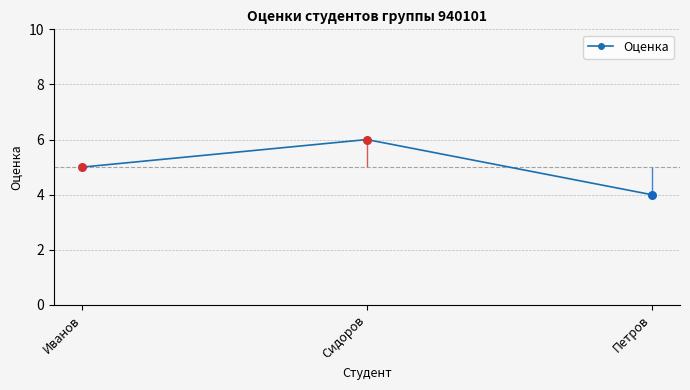

Approximately how many times larger is the value at Сидоров compared to Иванов?

1.2